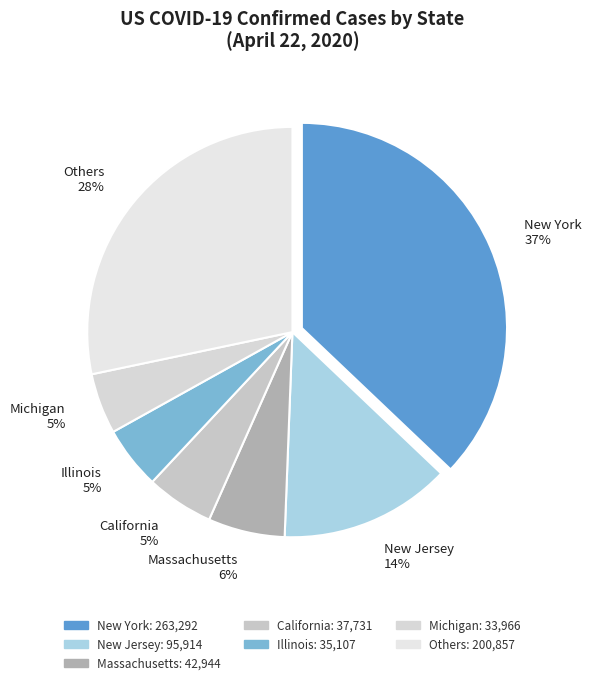

Between New York 37% and Michigan 5%, which is larger?

New York 37%